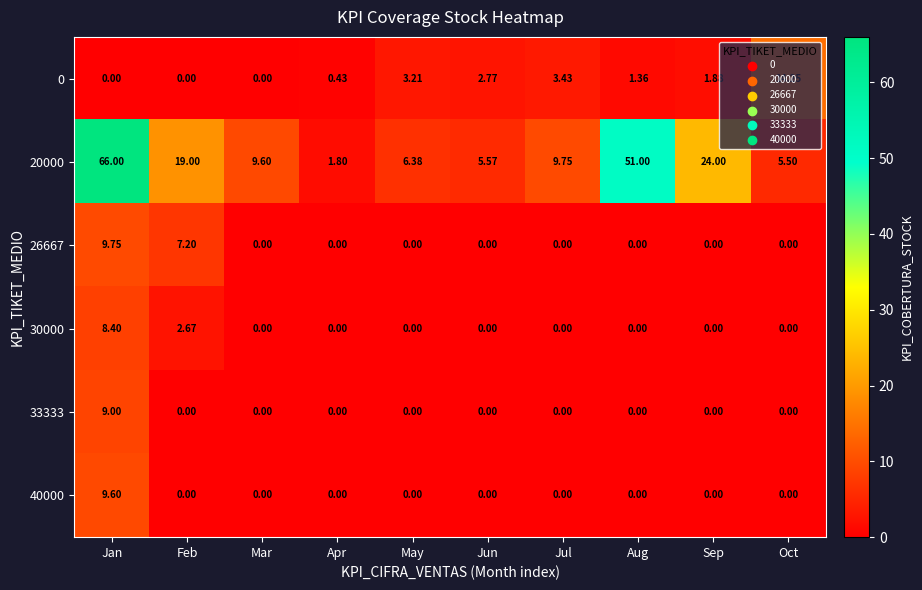

Which category has the highest value across all series?

Jan